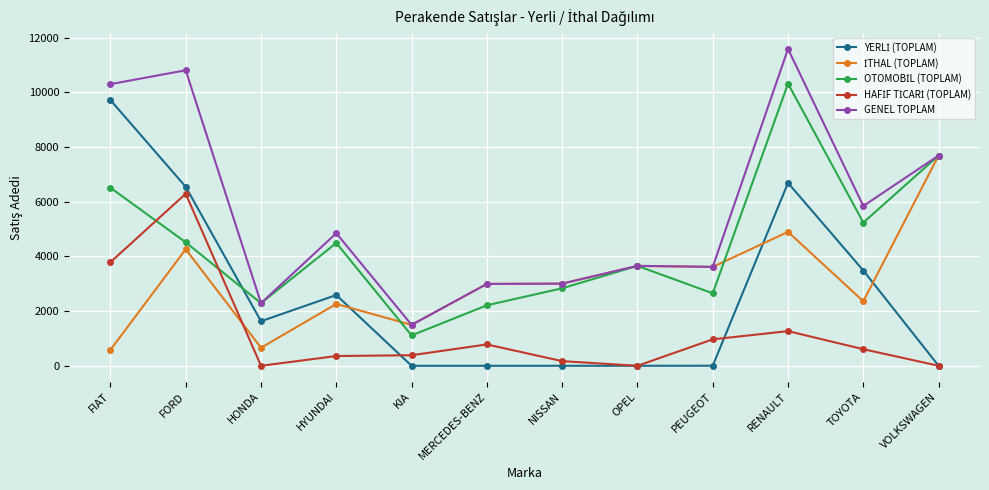

What is the total value across all series at OPEL?

10962